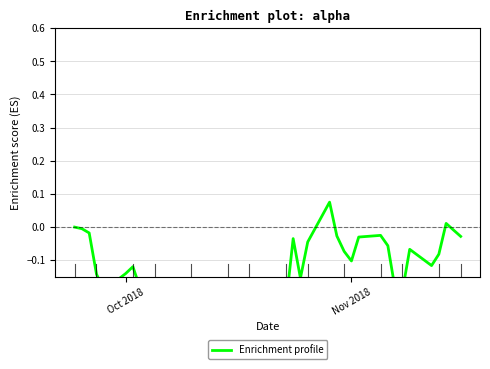

True or false: there are more than 0 points higher than both neighbors.

True